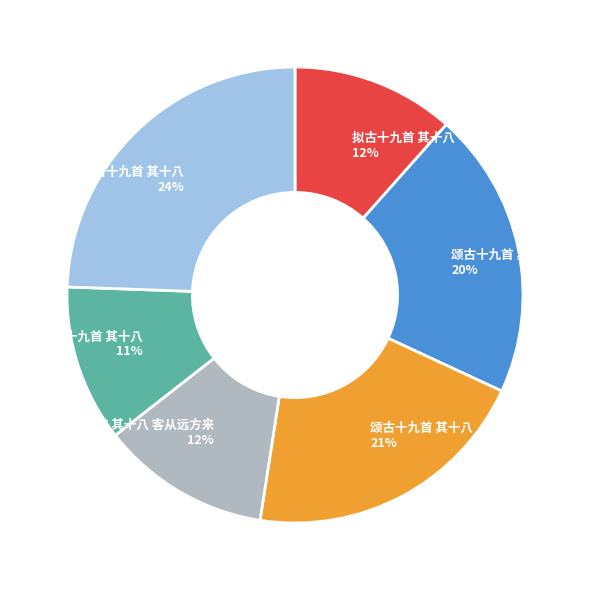

To the nearest percent, what is the average slice percentage?

17%